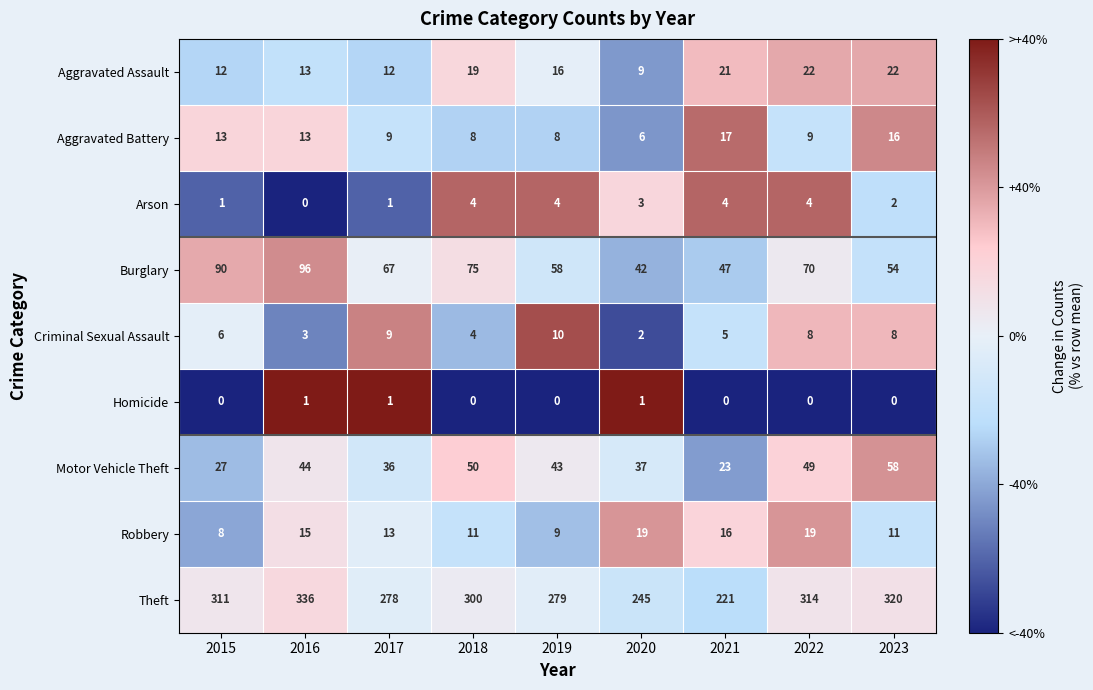

At which category does the chart reach its peak across all series?

2016